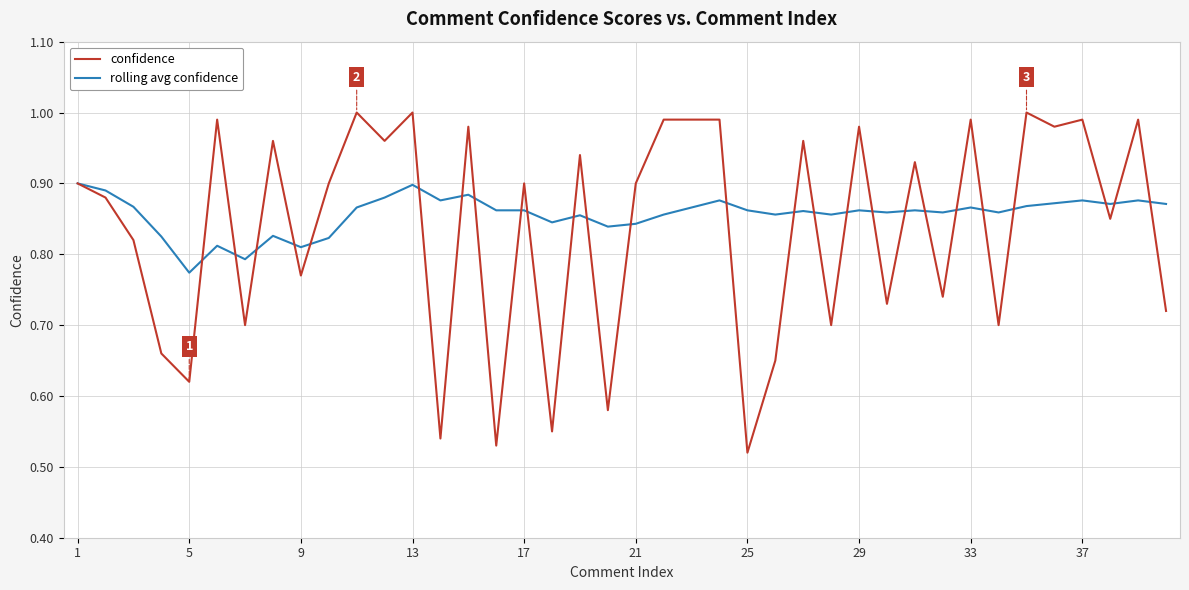

Rank the series by their maximum value, from lowest to highest.

rolling avg confidence, confidence